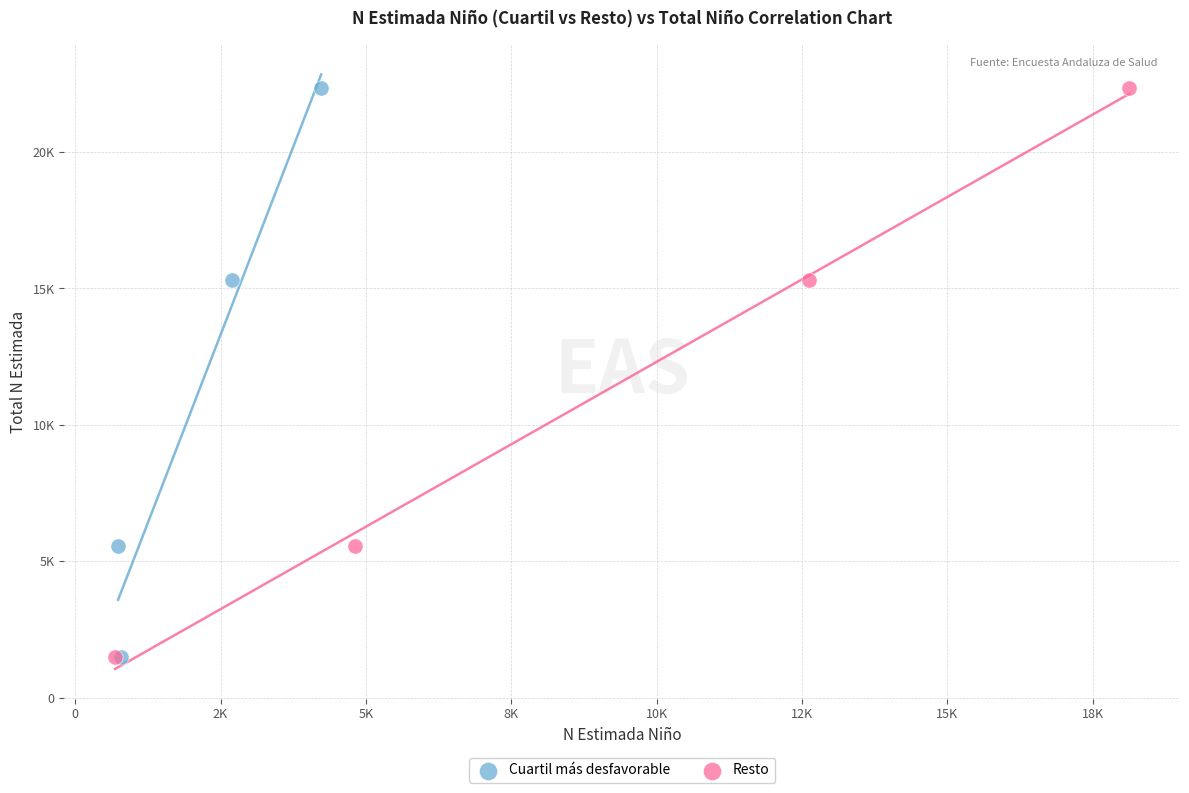

What are all the series names shown in the legend?

Cuartil más desfavorable, Resto